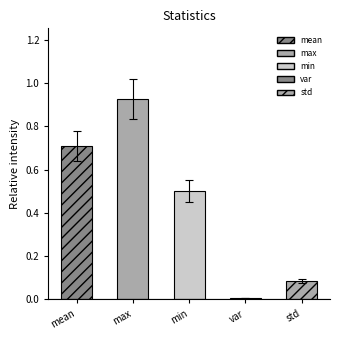

Where is the data nearest to the value 0?

var